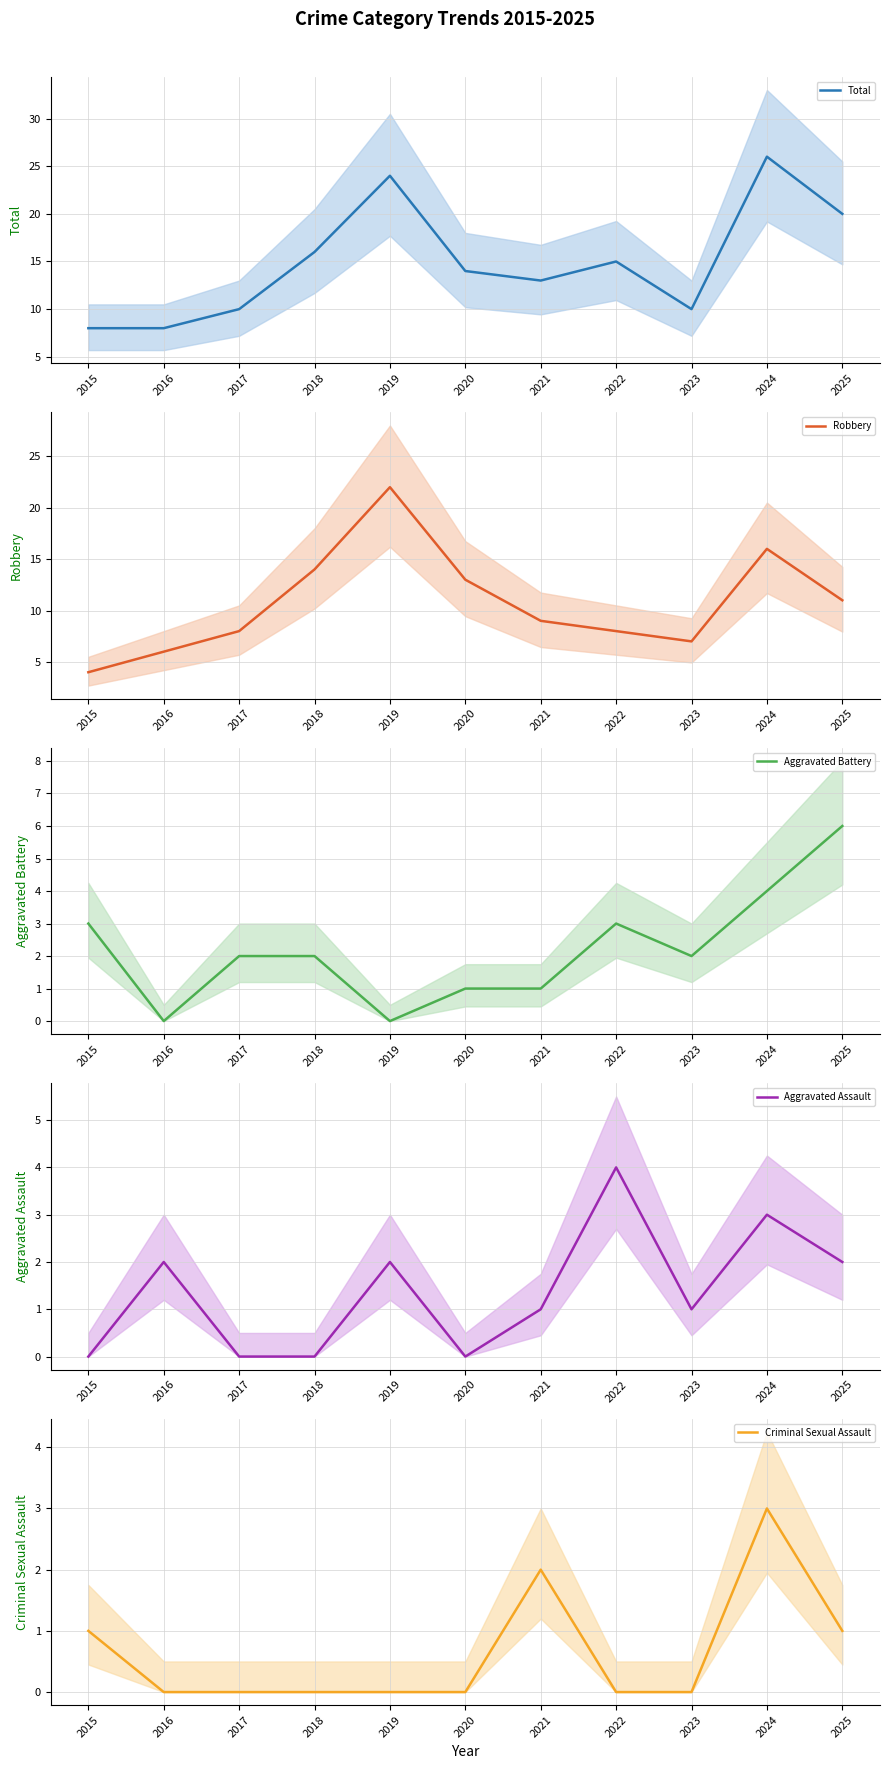

The Aggravated Battery series shows 4 at 2024. True or false?

True